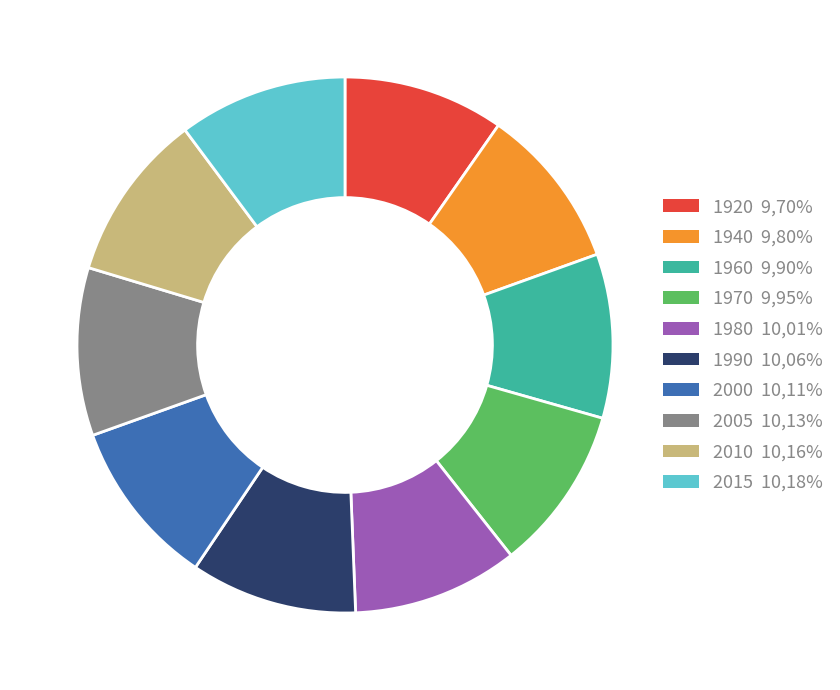

The 1960 slice represents 1% of the pie. True or false?

False